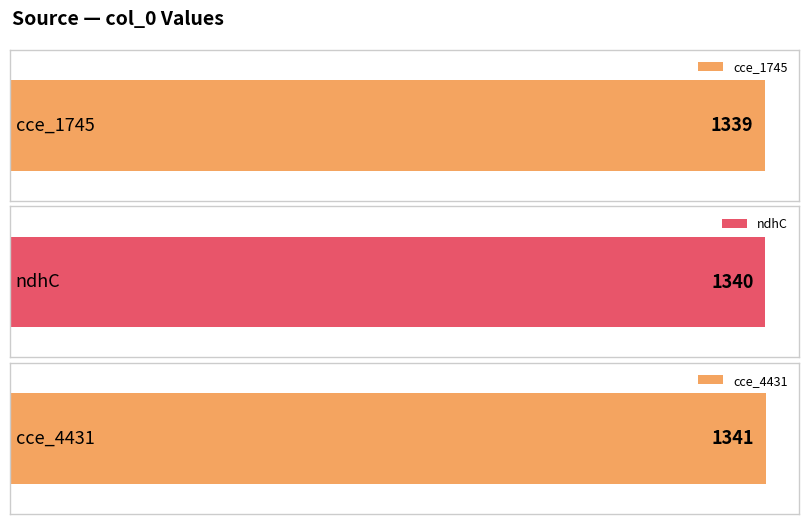

List the labels in order of value, smallest first.

cce_1745, ndhC, cce_4431